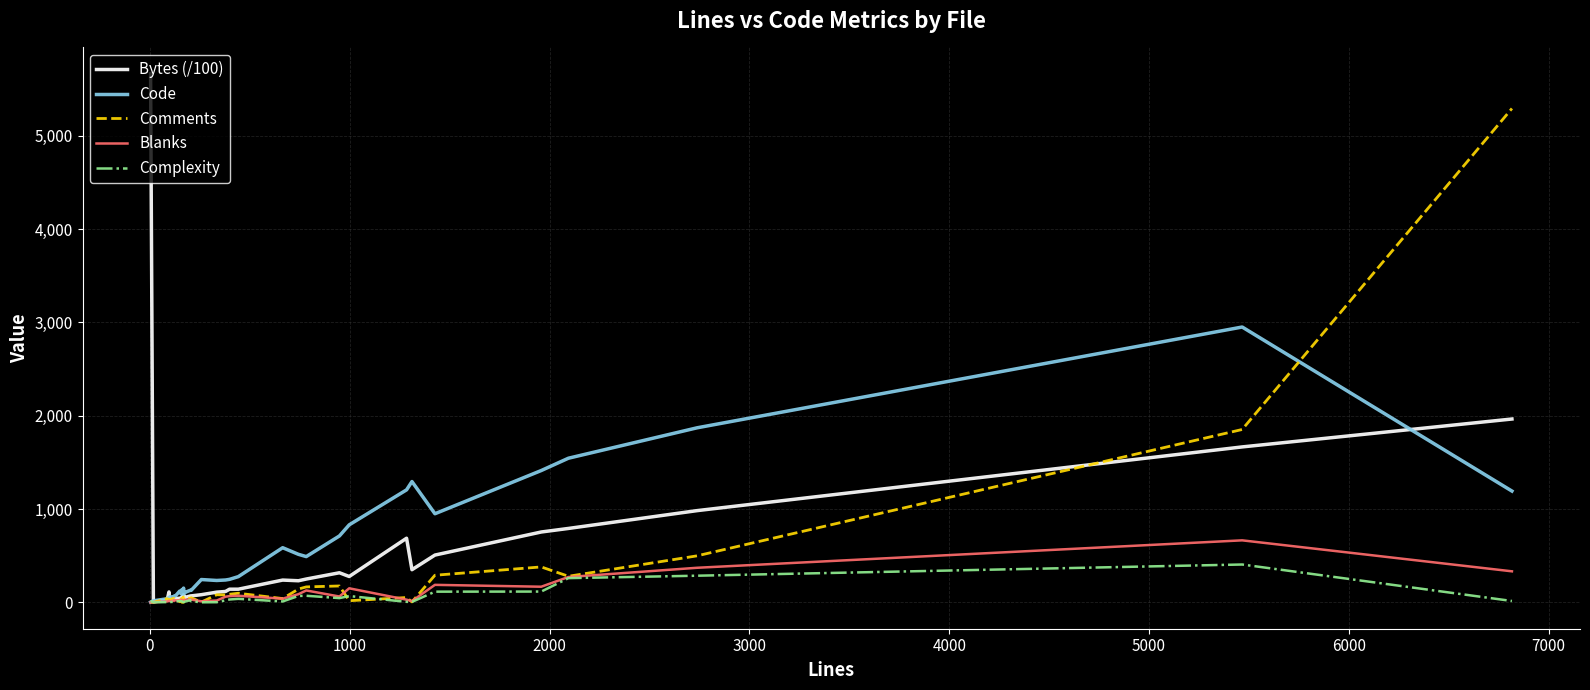

What is the sum of all Complexity values?

1686.0